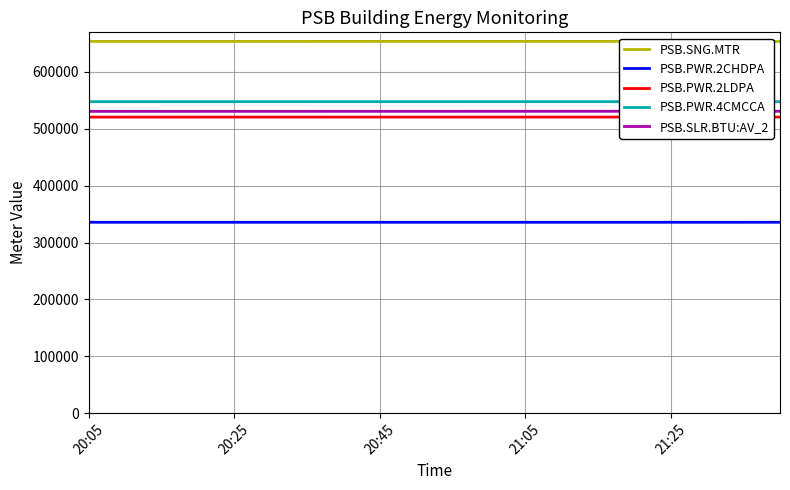

What are all the series names shown in the legend?

PSB.SNG.MTR, PSB.PWR.2CHDPA, PSB.PWR.2LDPA, PSB.PWR.4CMCCA, PSB.SLR.BTU:AV_2